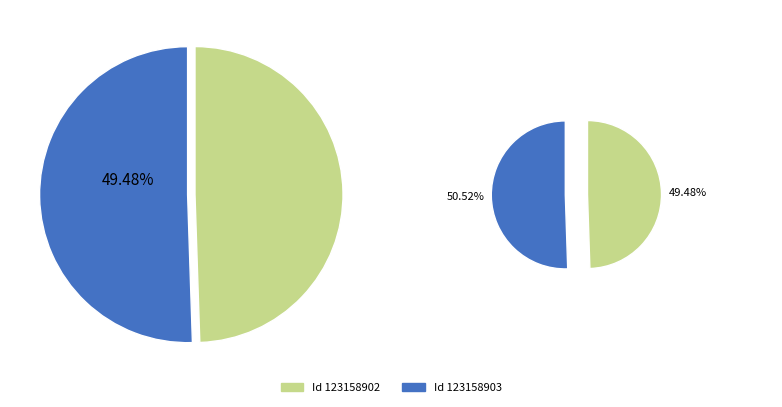

Which slice is the smallest?

123158902